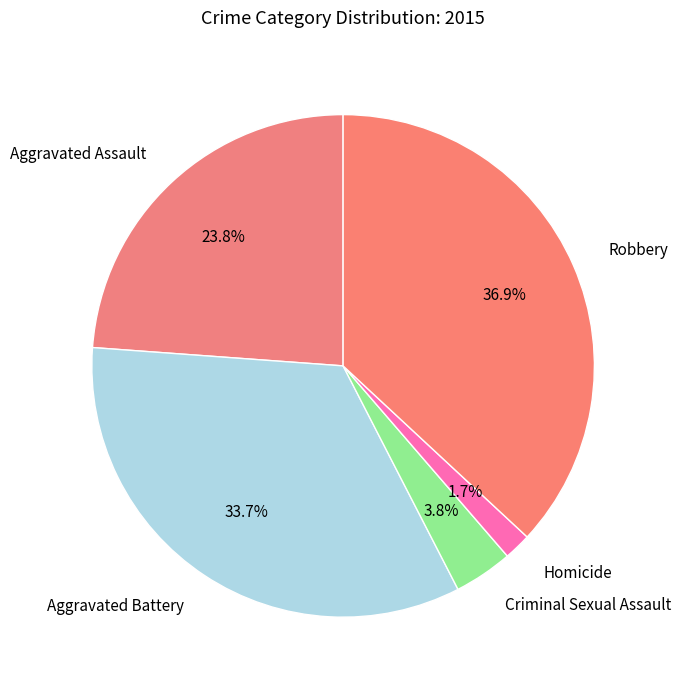

Which category has the biggest portion of the pie?

Robbery